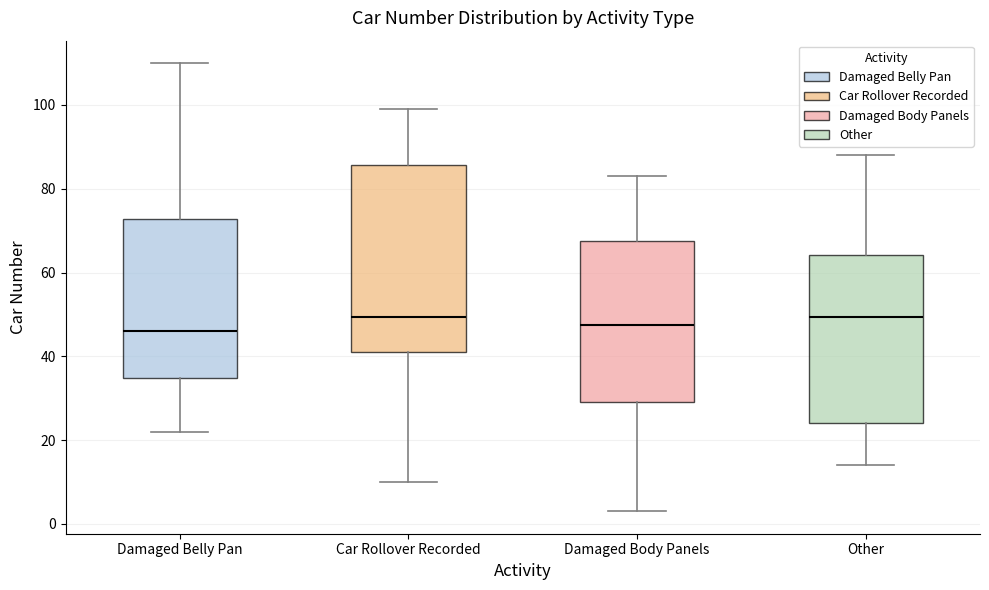

Reading left to right, read every box against the y-axis: the position of its median line, the range the box covers, and the ends of its whiskers. The values are not printed on the chart, so give them approximately, as read against the axis.

Damaged Belly Pan: median 46, box 34 to 72, whiskers 22 to 110
Car Rollover Recorded: median 50, box 42 to 86, whiskers 10 to 100
Damaged Body Panels: median 48, box 30 to 68, whiskers 4 to 84
Other: median 50, box 24 to 64, whiskers 14 to 88